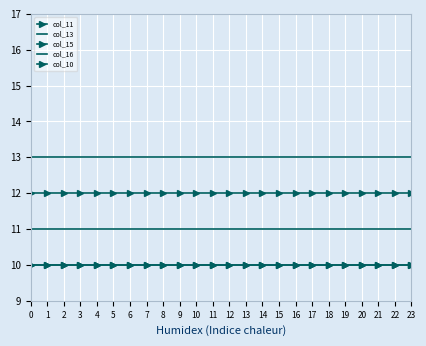

What is the total value across all series at 15?

56